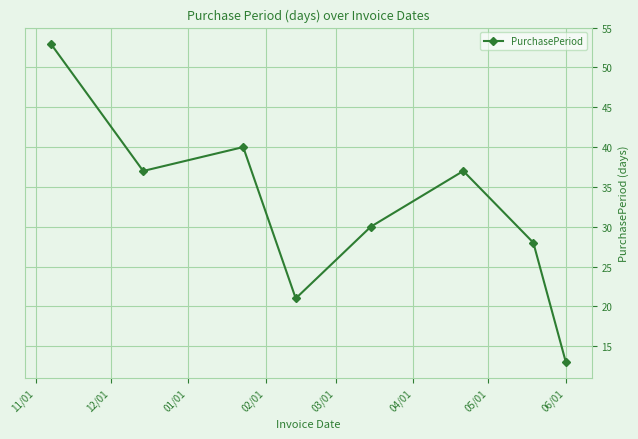

What is the average value?

32